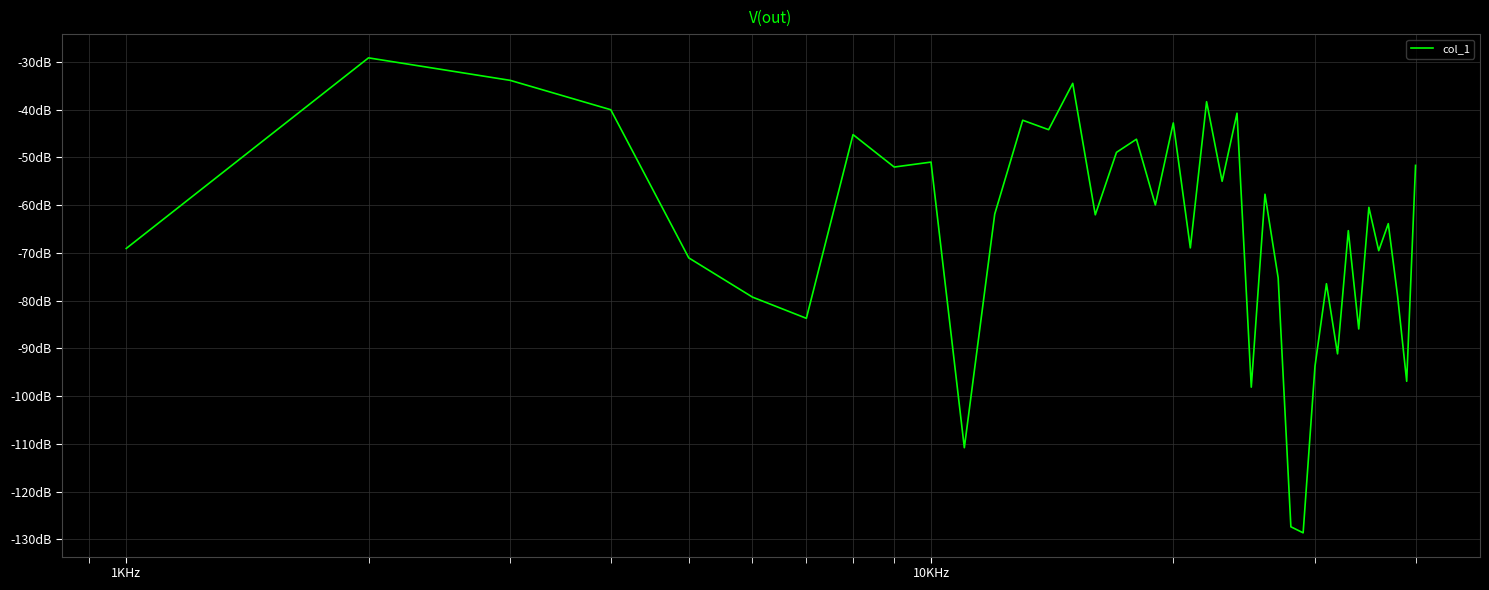

Does the chart display data point markers on the line(s)?

No